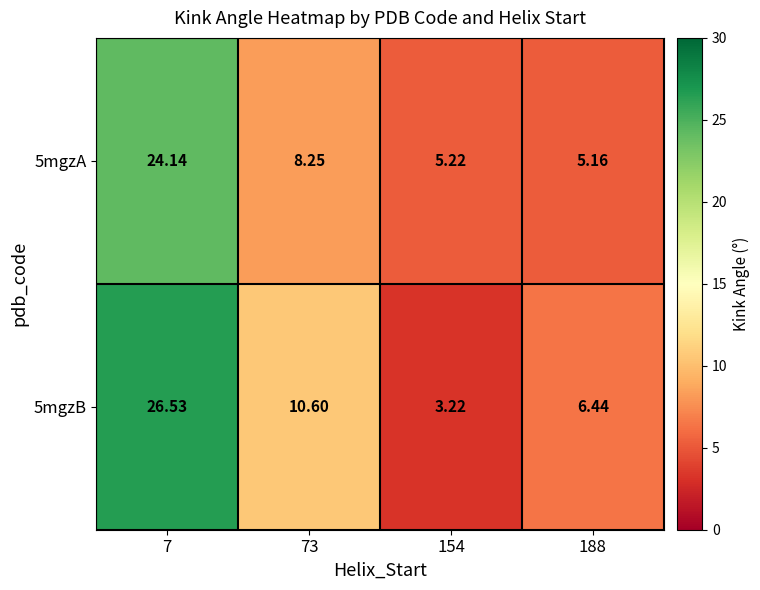

Rank the series by their maximum value, from highest to lowest.

5mgzB, 5mgzA